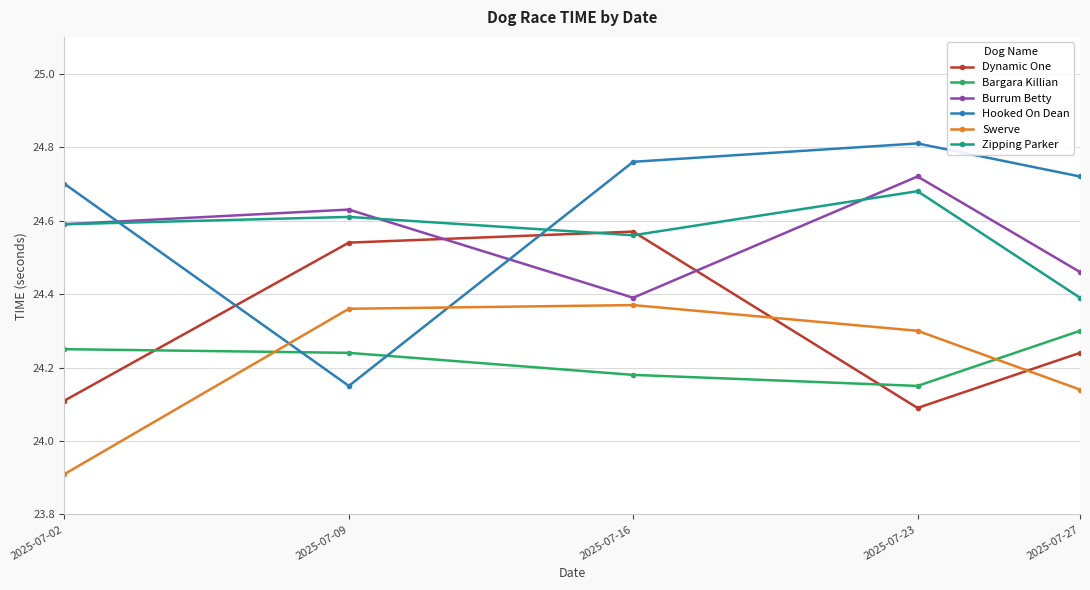

What is the sum of the Zipping Parker values at 2025-07-23 and 2025-07-27?

49.1